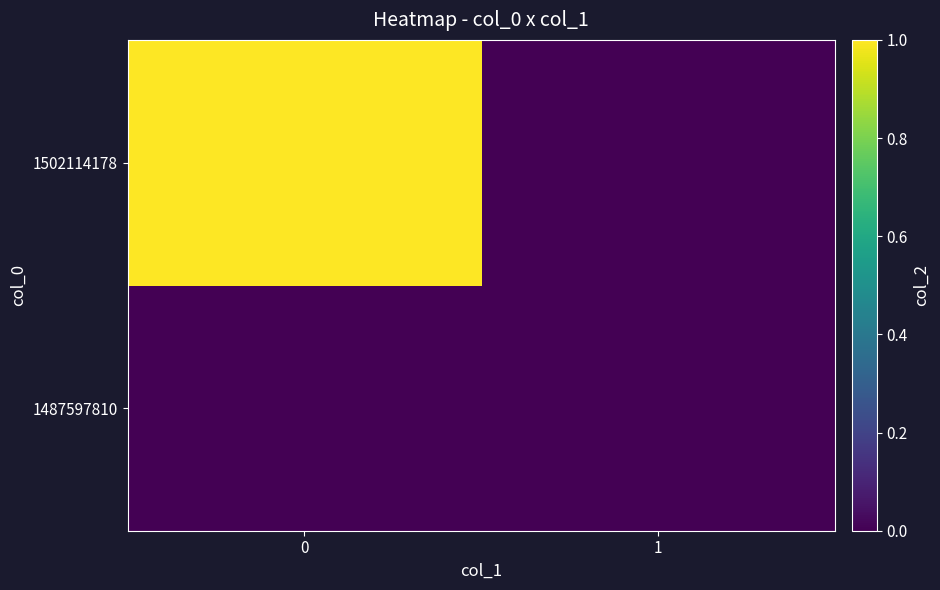

List the series in order of their peak value, highest first.

1502114178, 1487597810